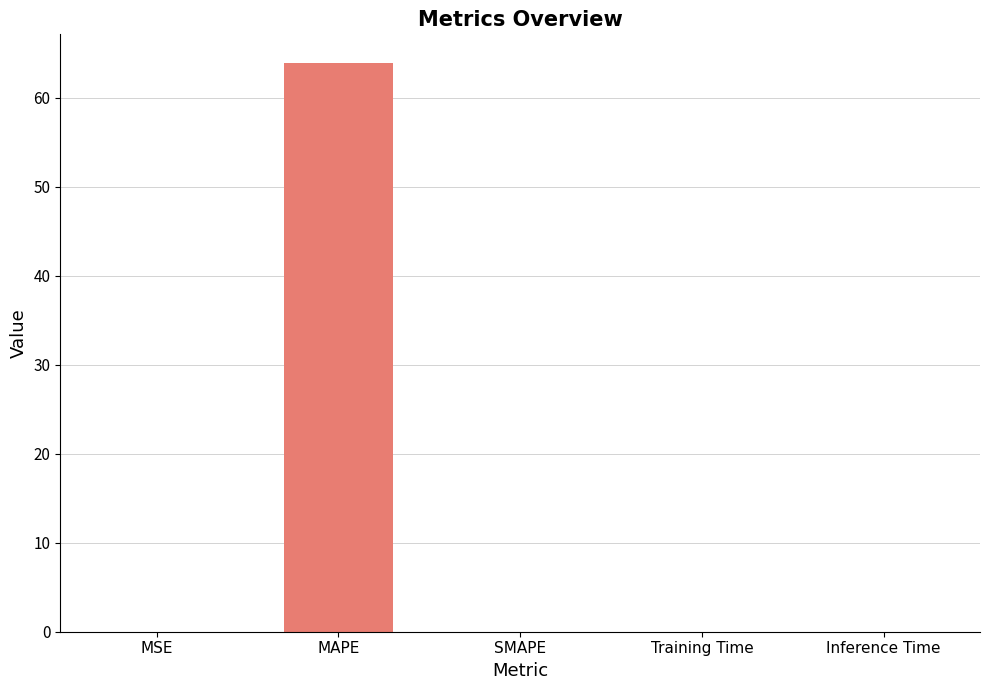

Between SMAPE and MAPE, which is larger?

MAPE